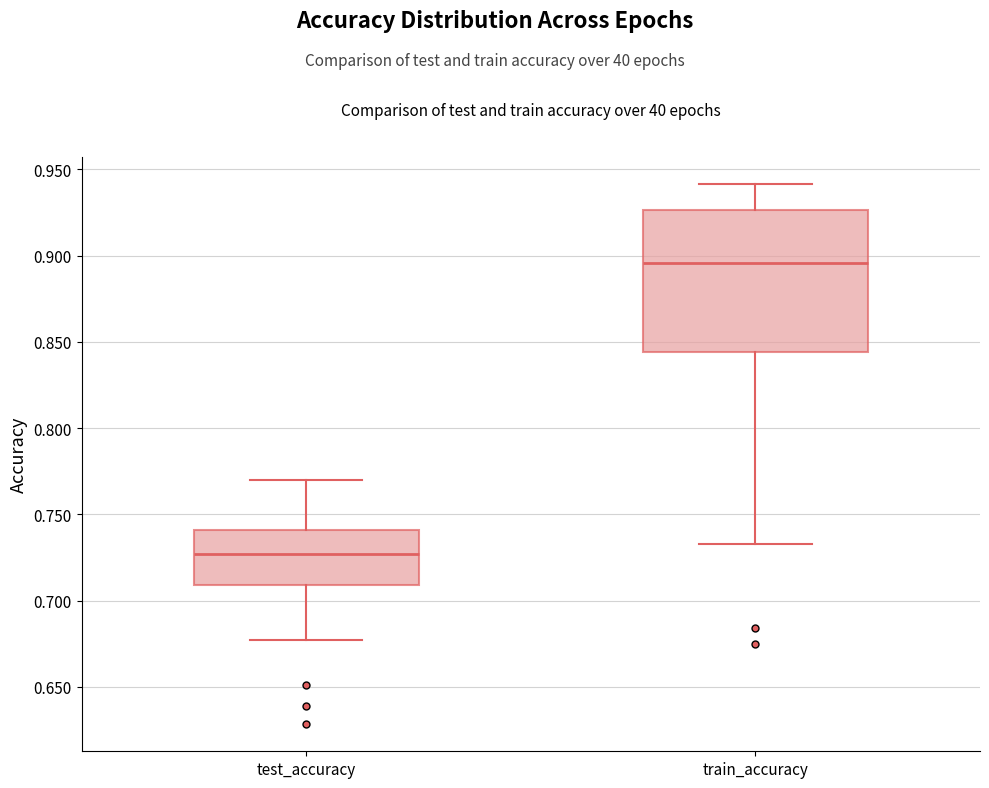

Reading left to right, transcribe this box plot: for each box, give where its median line is, the range the box spans, and where its two whiskers end, as read against the y-axis. The values are not printed on the chart, so give them approximately, as read against the axis.

test_accuracy: median 0.725, box 0.710 to 0.740, whiskers 0.675 to 0.770
train_accuracy: median 0.895, box 0.845 to 0.925, whiskers 0.735 to 0.940